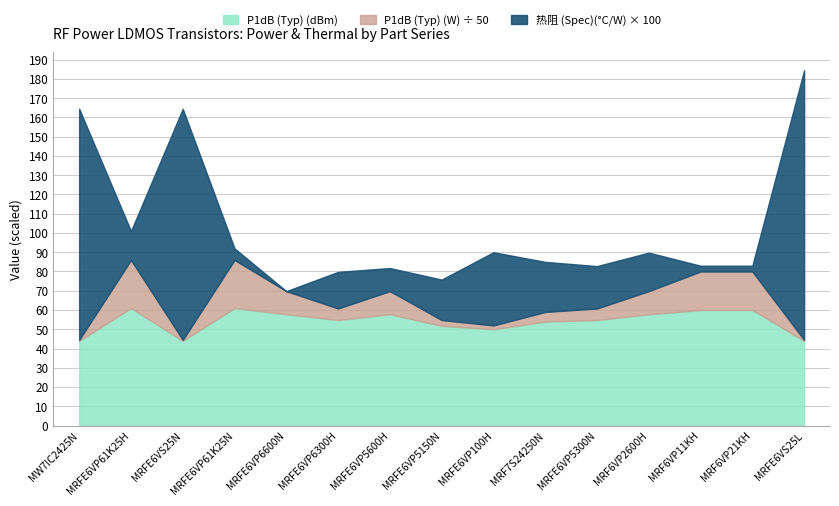

How many data points does each series have?

15